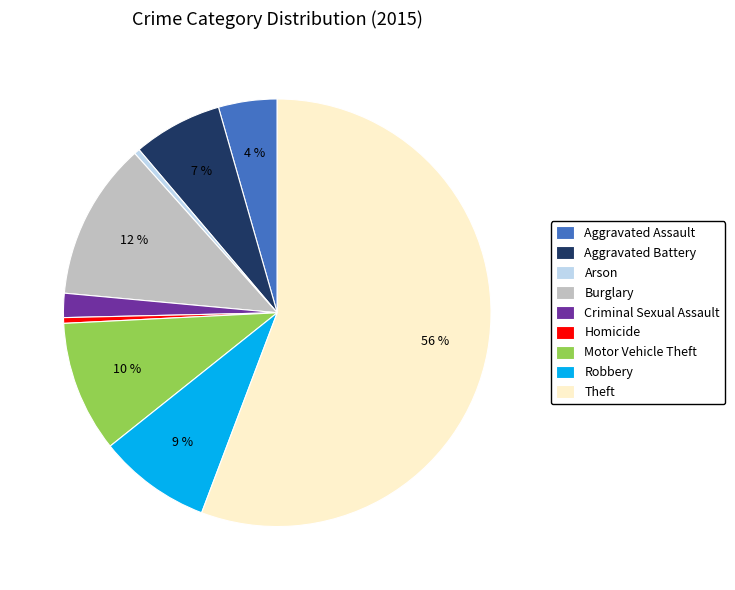

What is the largest slice in the pie chart?

Theft